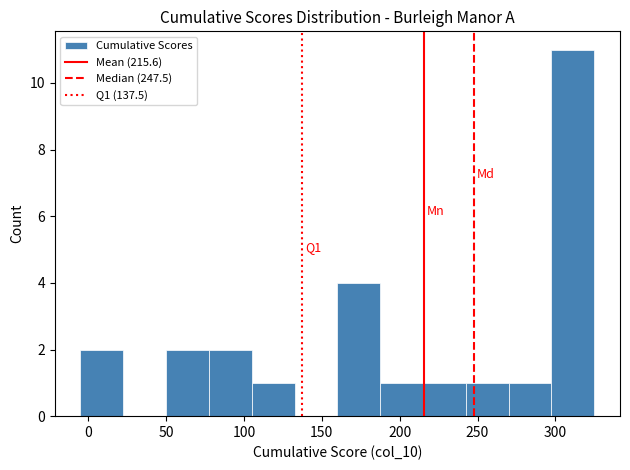

Over which range of the x-axis is the bar tallest?

297.5 to 325.0